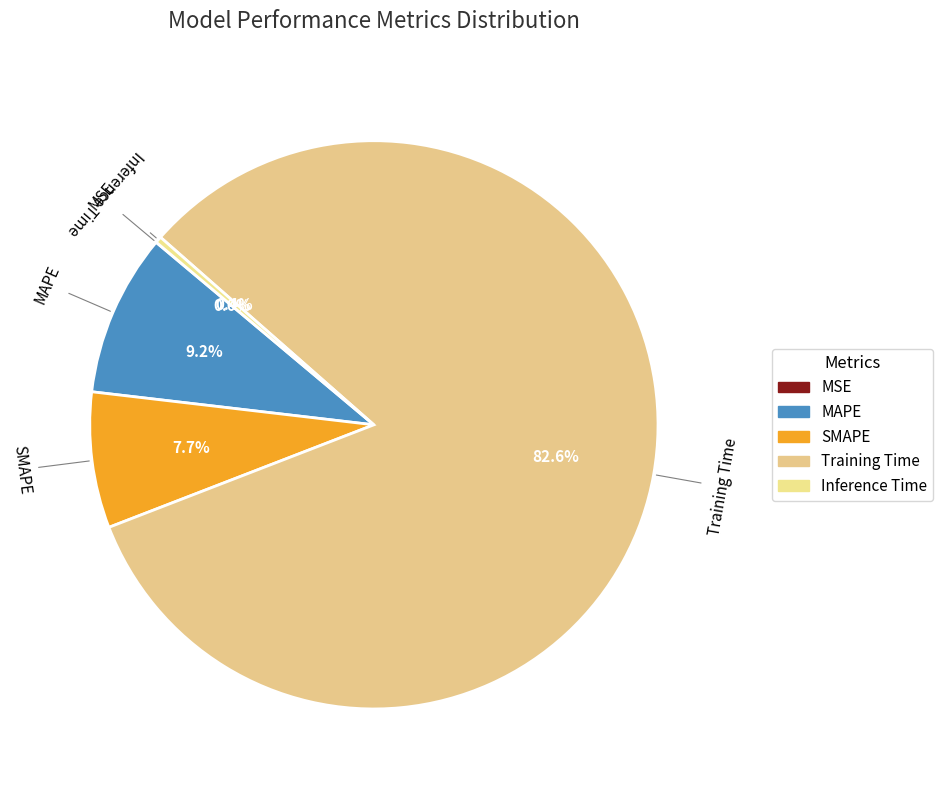

To the nearest percent, what is the difference between the largest and smallest slice percentages?

83%